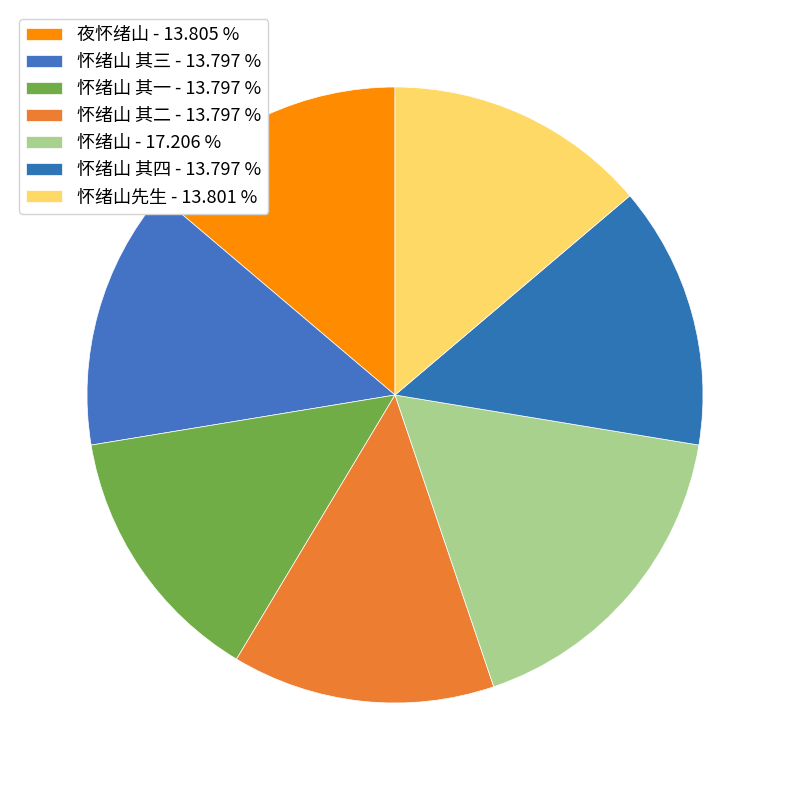

Count the number of slices in the pie.

7